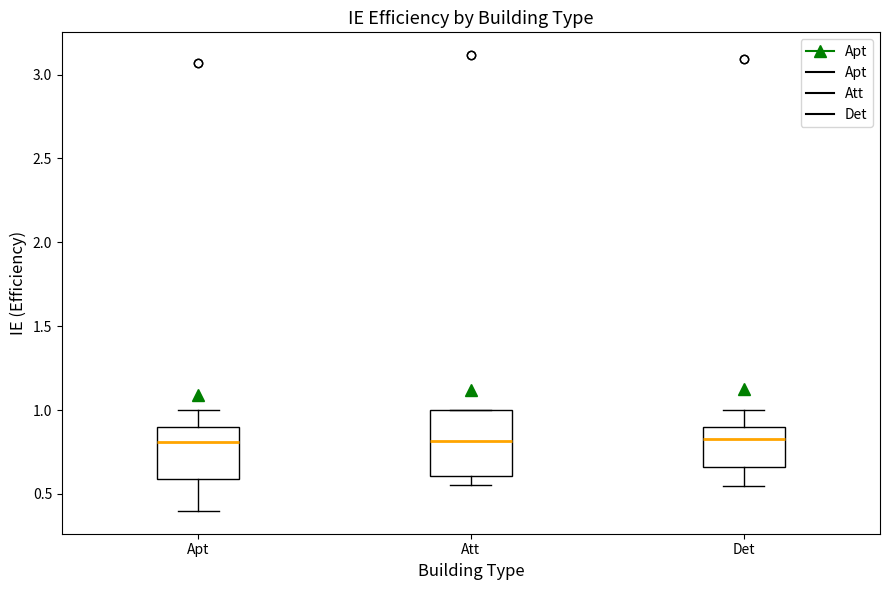

Where is the upper edge of the box for Att on the y-axis? The values are not printed on the chart, so give them approximately, as read against the axis.

1.00